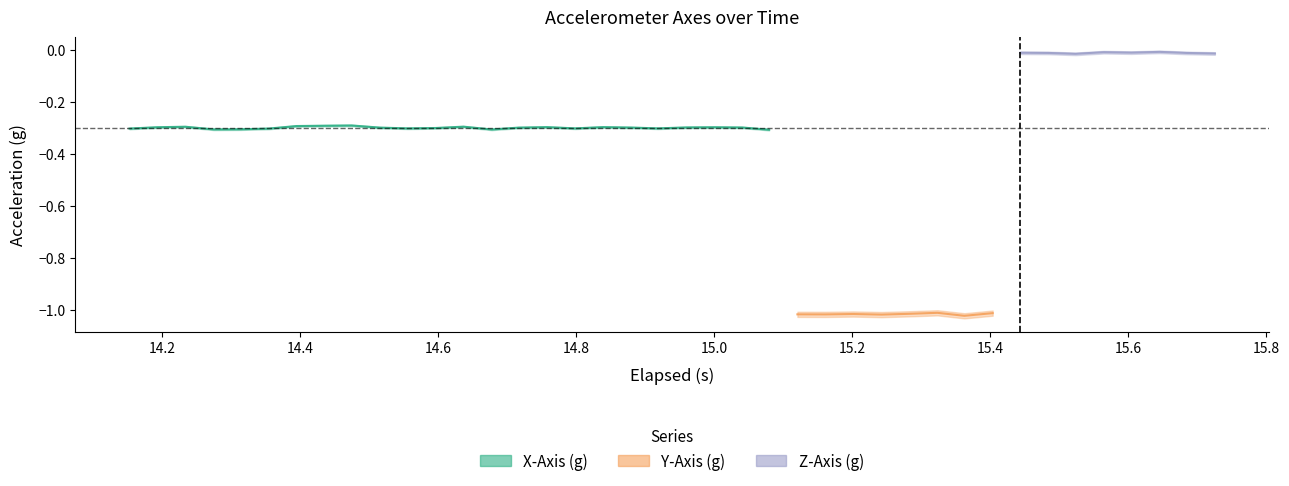

Is it true that X-Axis (g) equals -0.5 at 5?

False